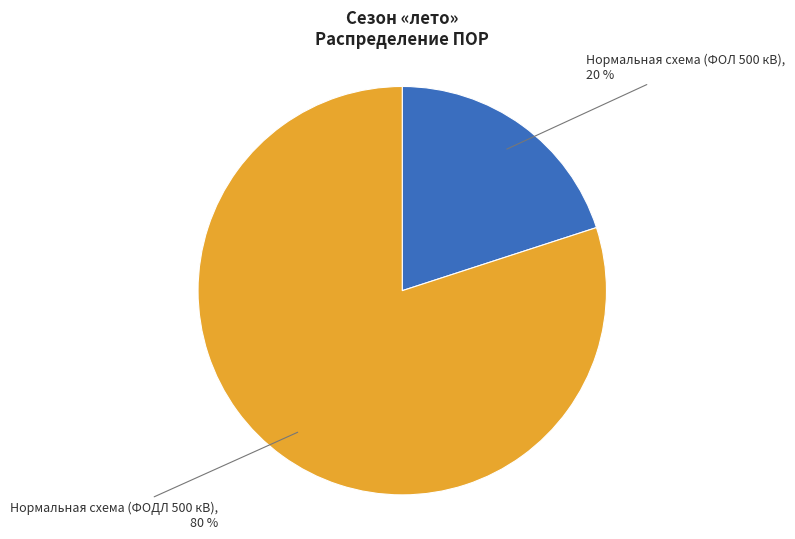

Is there a majority slice in this chart?

Yes